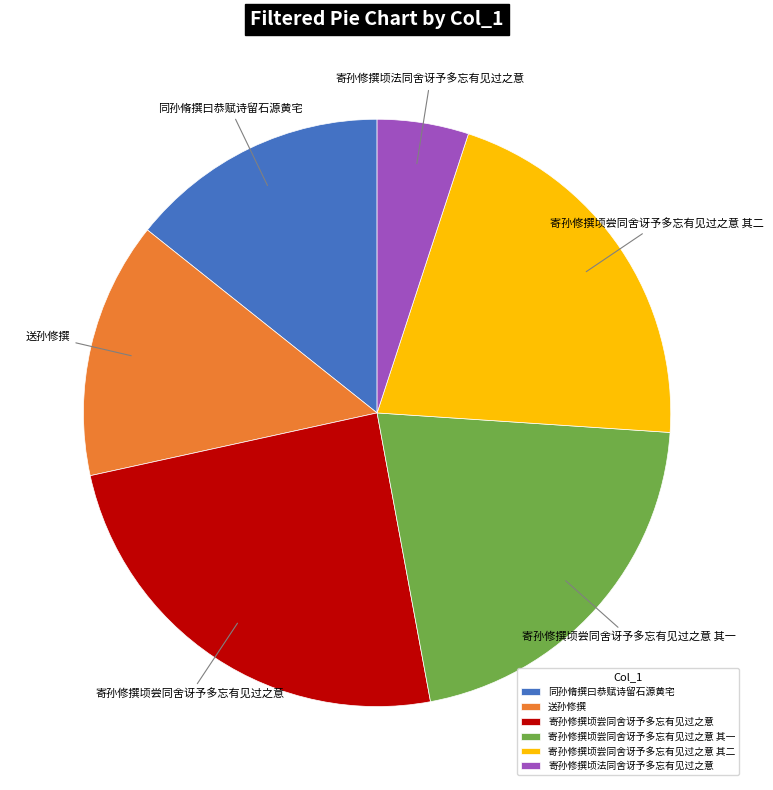

Count the number of slices in the pie.

6